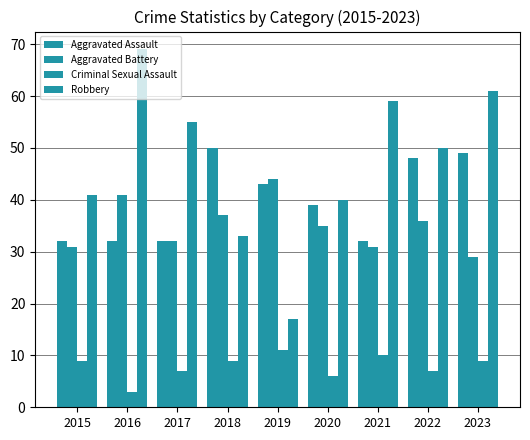

Does the chart contain any negative values?

No